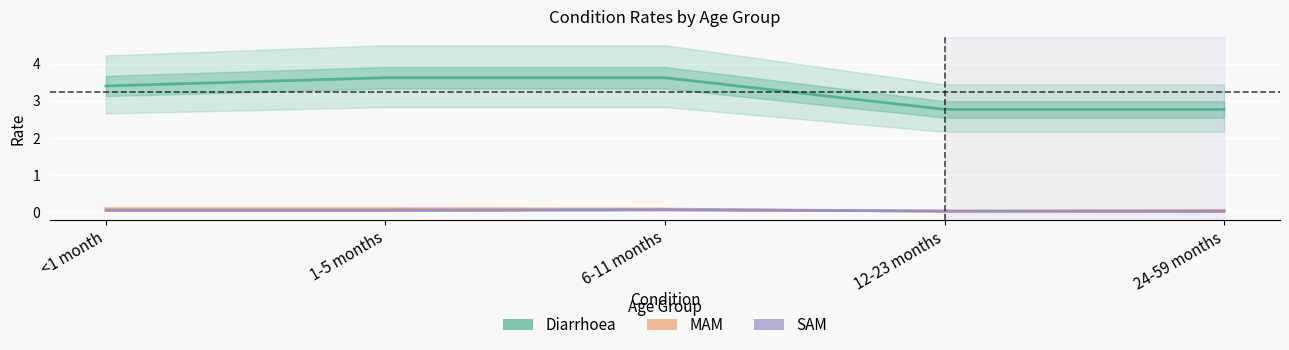

How many lines are shown in the chart?

3